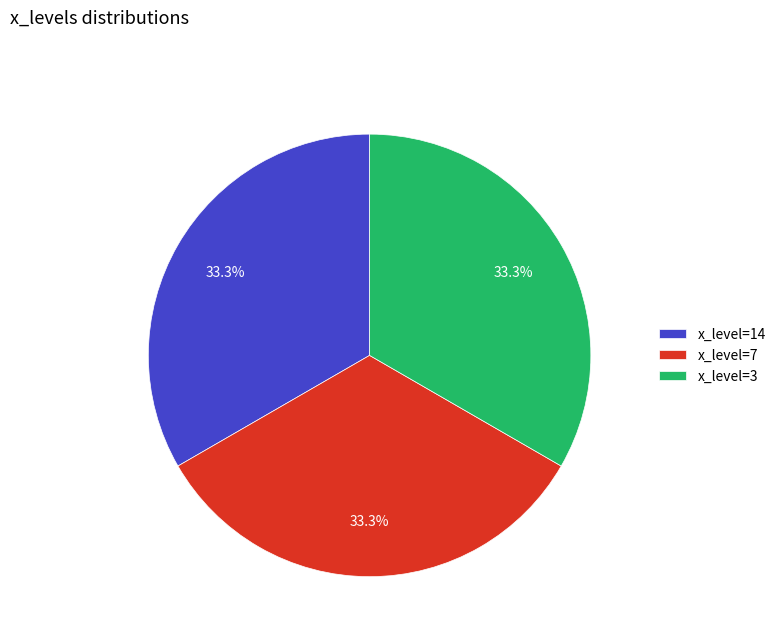

Combined, what portion of the pie is x_level=14 and x_level=3?

66.7%